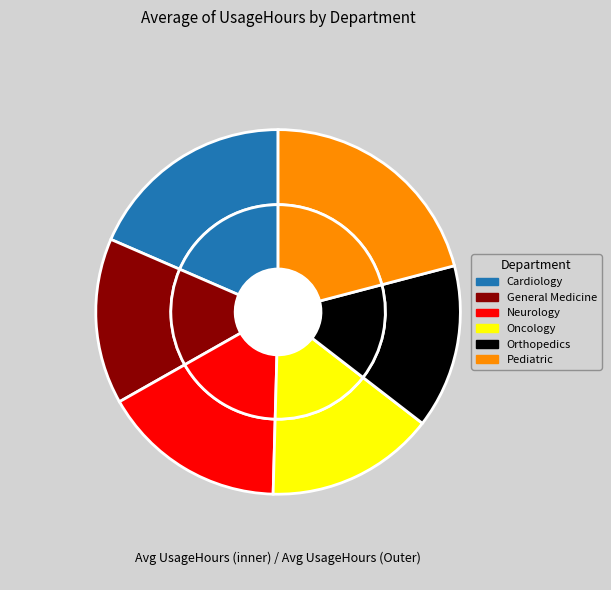

To the nearest percent, what portion does Oncology represent?

15%